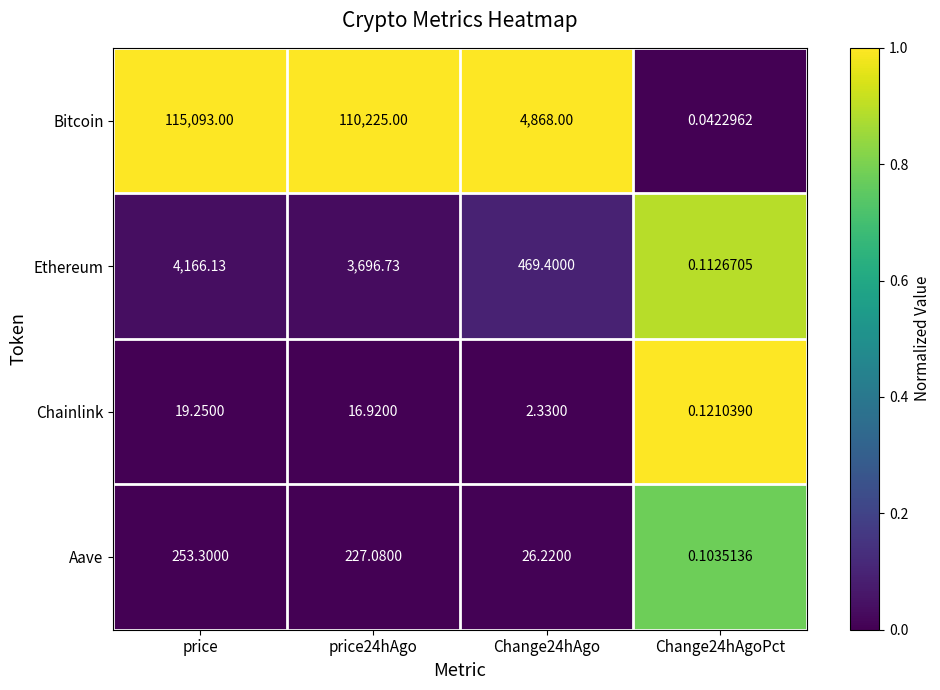

Which series has the largest range (max minus min)?

Bitcoin